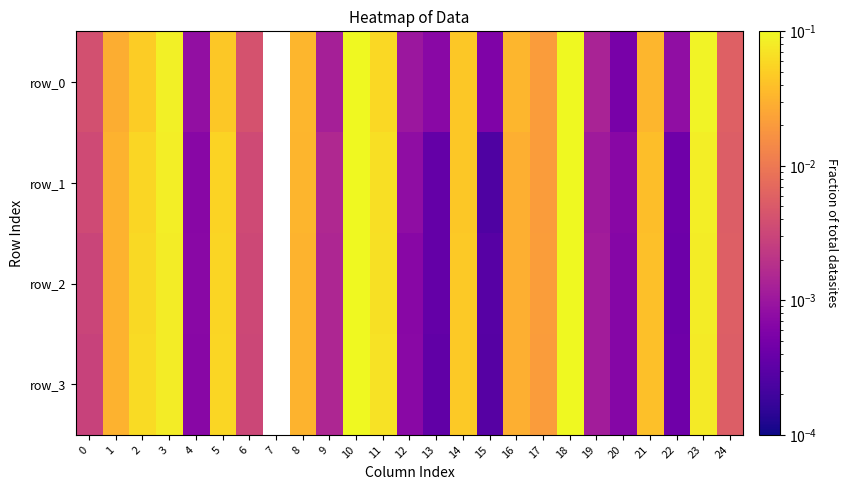

True or false: row_2 has a value of 0.0 at 13.

False